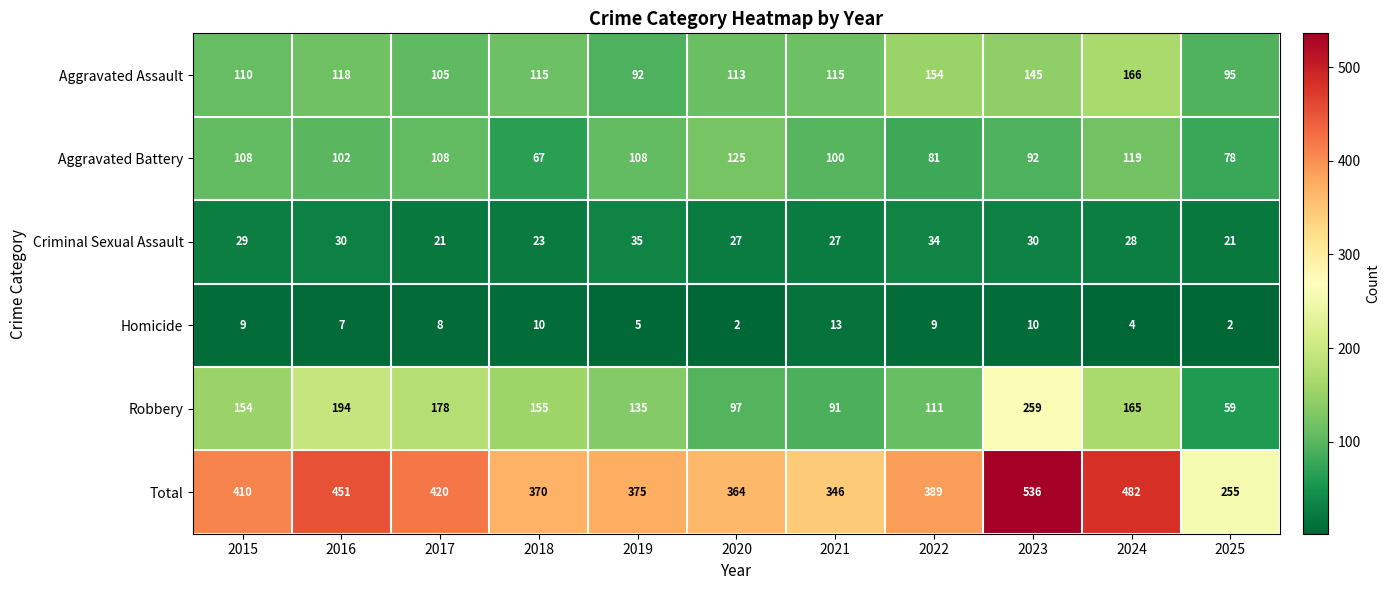

True or false: Aggravated Assault has a value of 166 at 2024.

True